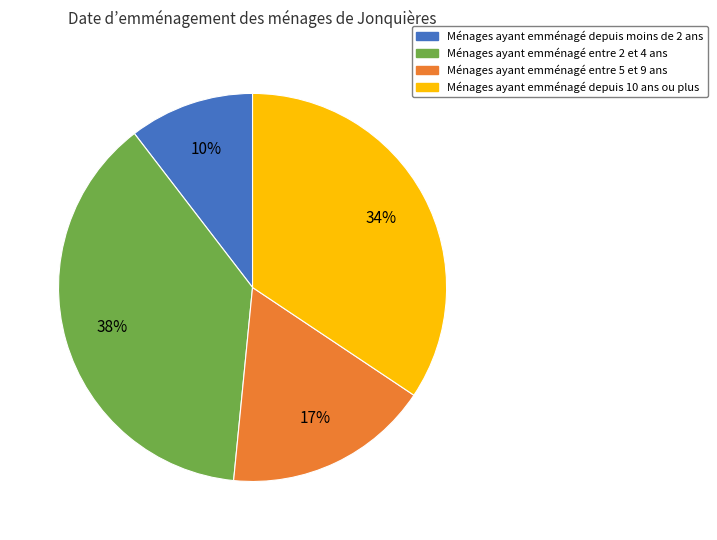

Does any single category account for the majority?

No